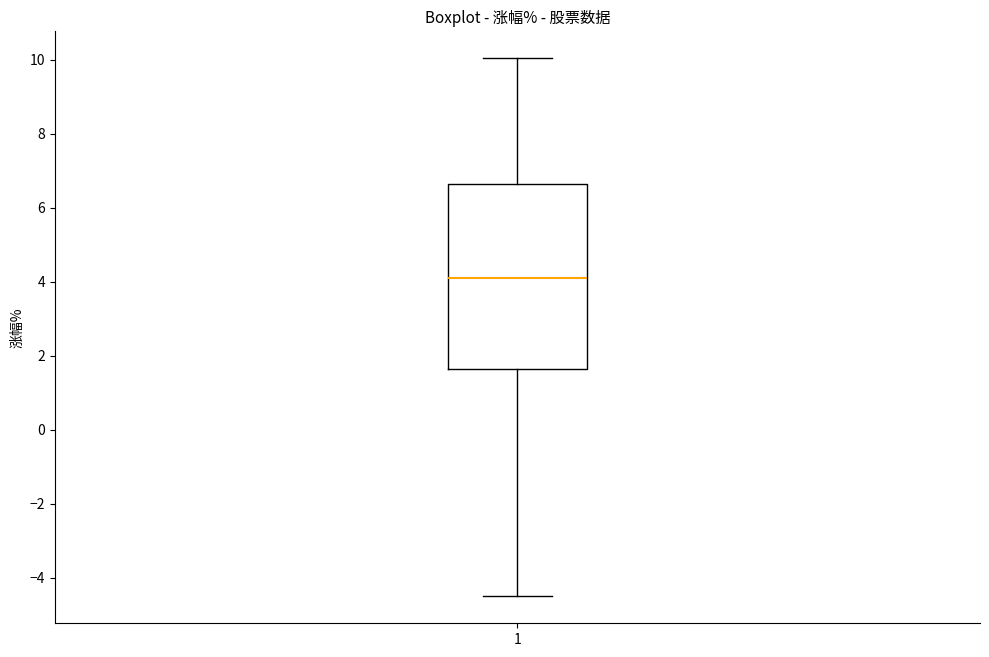

Transcribe this box plot: give where the median line is, the range the box spans, and where the two whiskers end, as read against the y-axis. The values are not printed on the chart, so give them approximately, as read against the axis.

median 4.2, box 1.6 to 6.6, whiskers -4.6 to 10.0